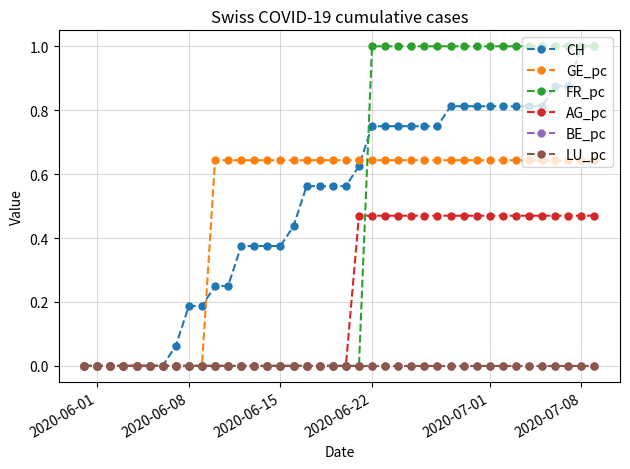

Does the chart display data point markers on the line(s)?

Yes